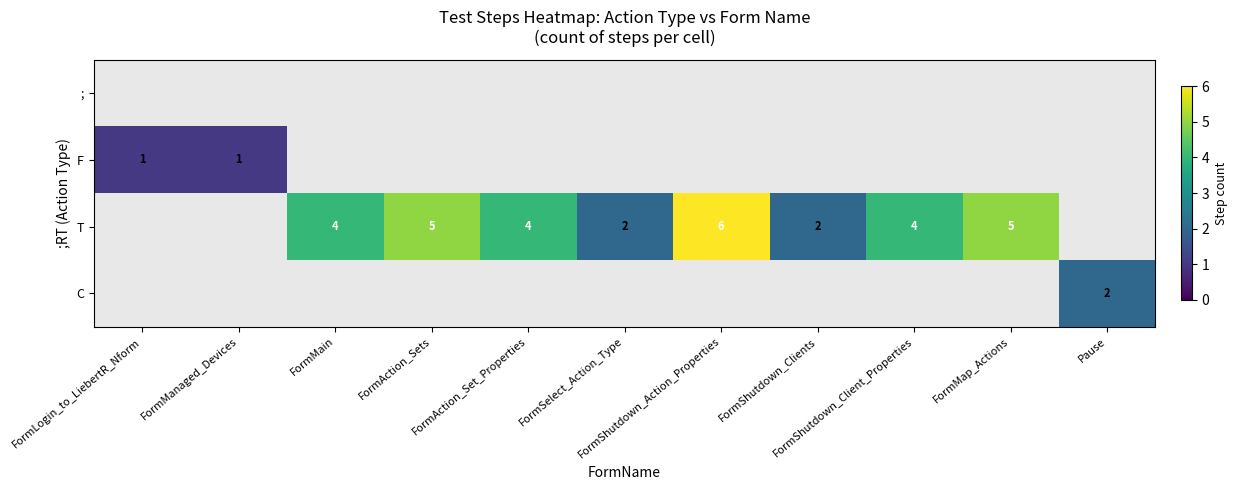

Rank the series at FormShutdown_Client_Properties from lowest to highest value.

;, F, T, C